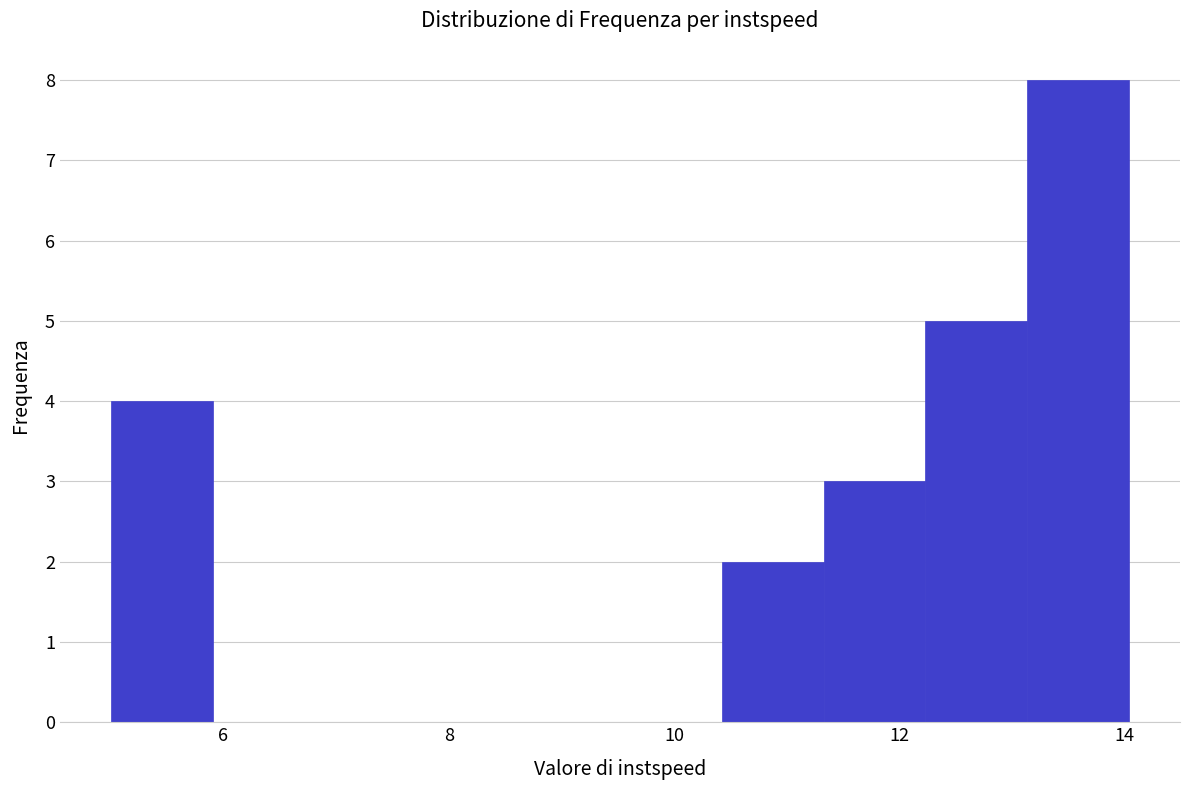

What is the height of the bar covering 13.2 to 14.0 on the x-axis? Neither the bar edges nor the heights are printed on the chart, so give them approximately, as read against the axes.

8